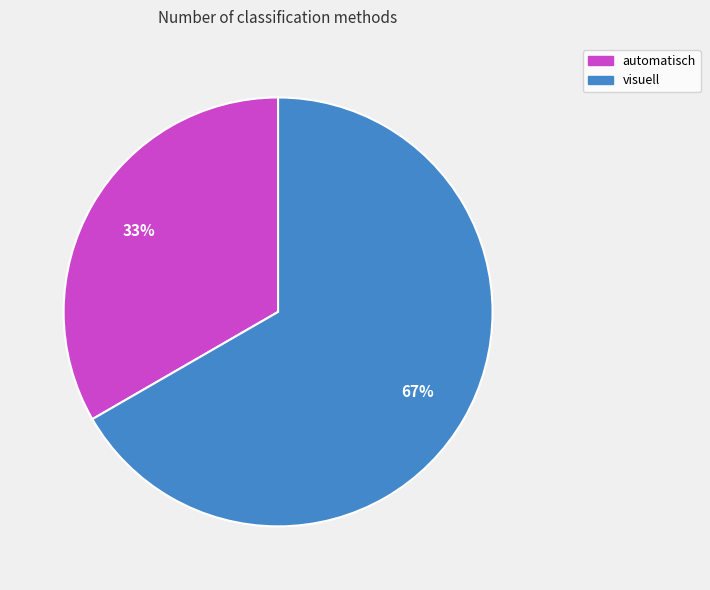

To the nearest percent, what is the combined percentage of automatisch and visuell?

100%